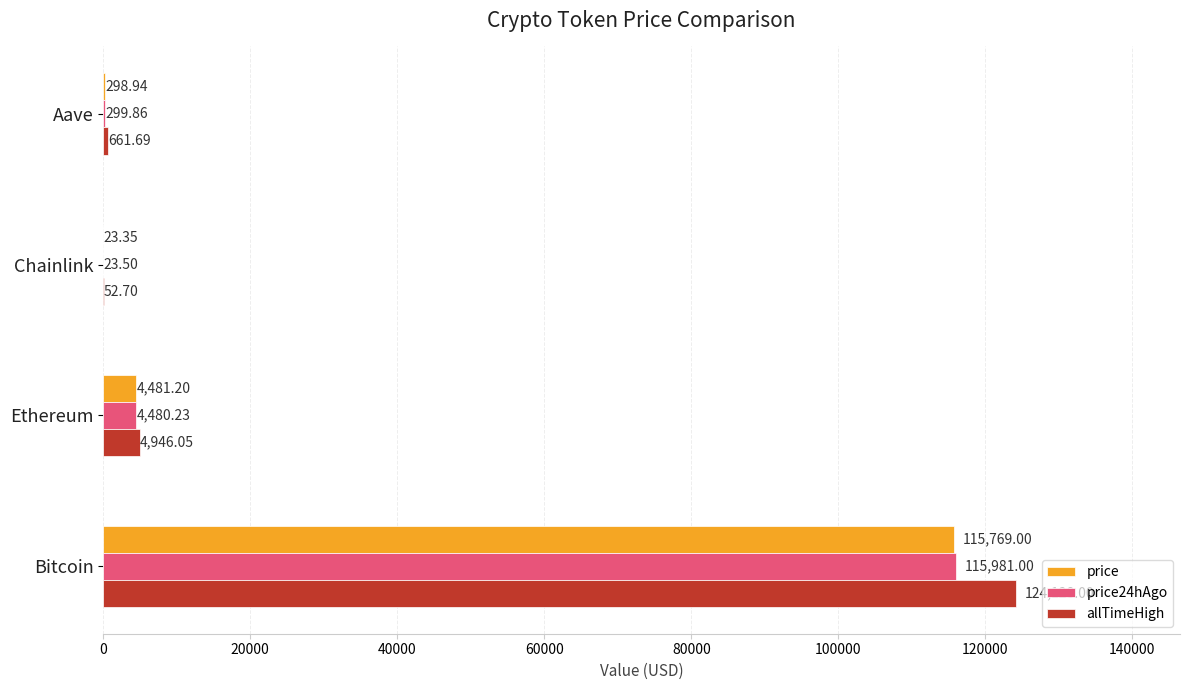

At which category is the sum across all series the highest?

Bitcoin